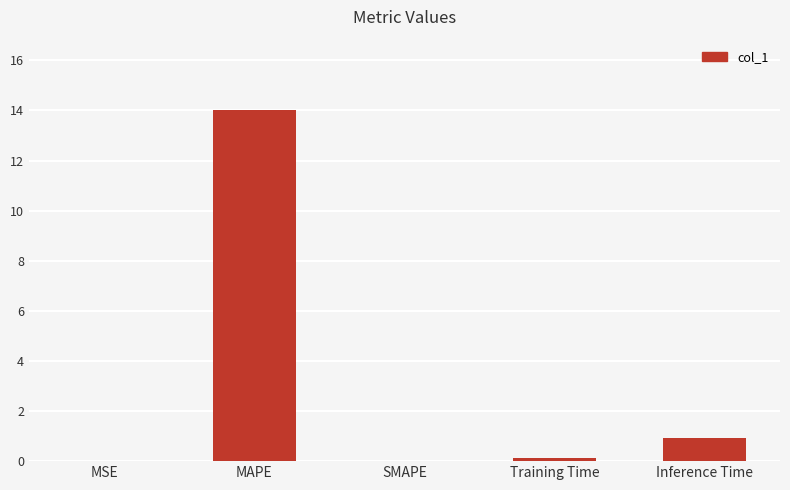

What is the average value?

3.0